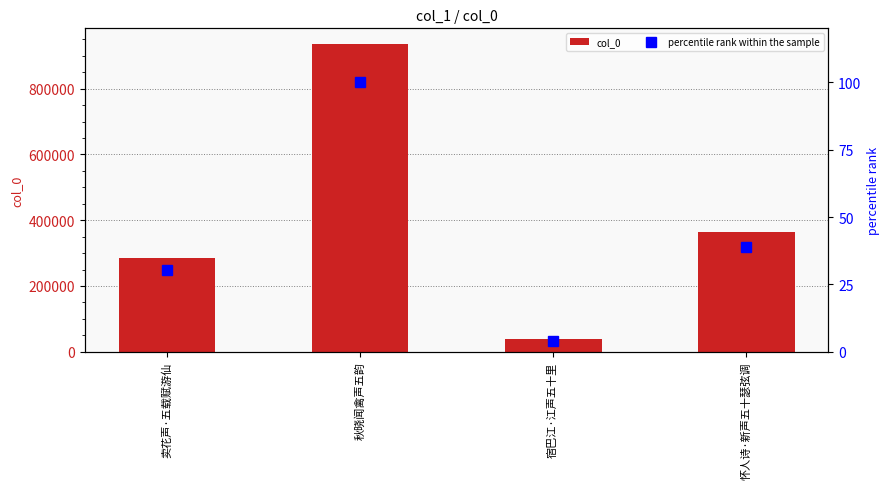

Which series changed the most between 秋晓闻禽声五韵 and 宿巴江·江声五十里?

col_0